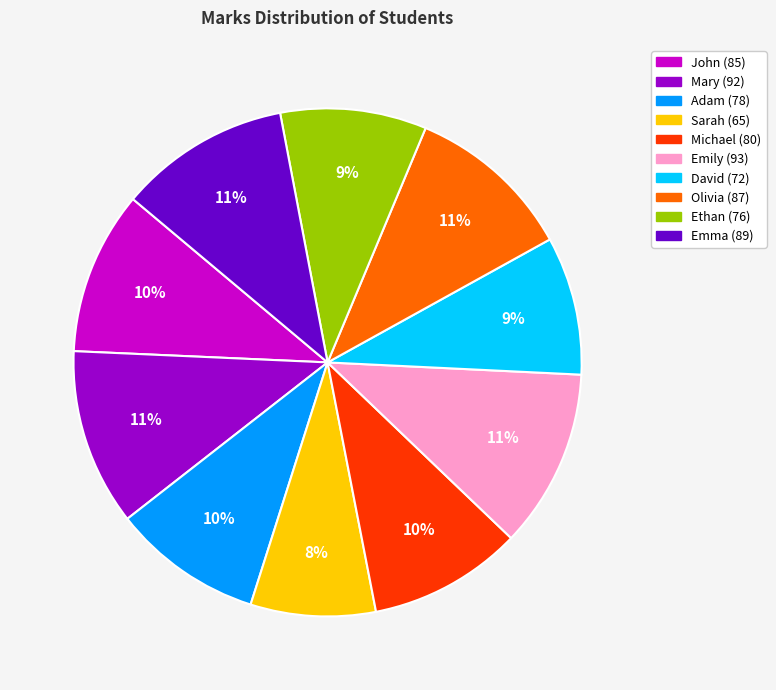

To the nearest percent, what is the difference between the largest and smallest slice percentages?

3%